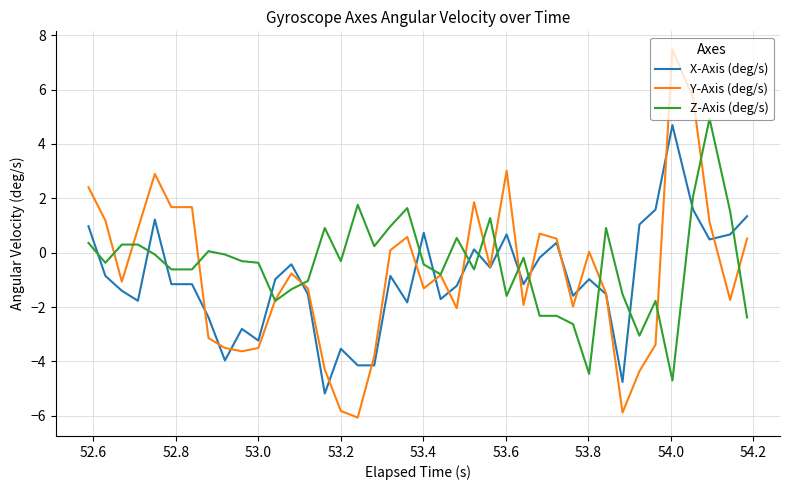

Which series has the widest spread of values?

Y-Axis (deg/s)